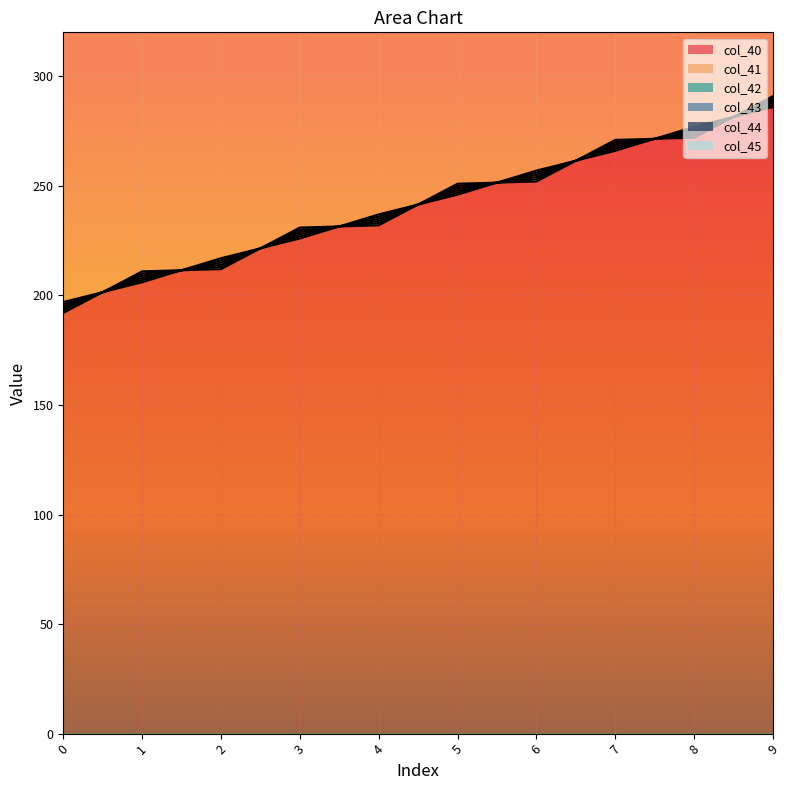

How many categories are shown in the chart?

10